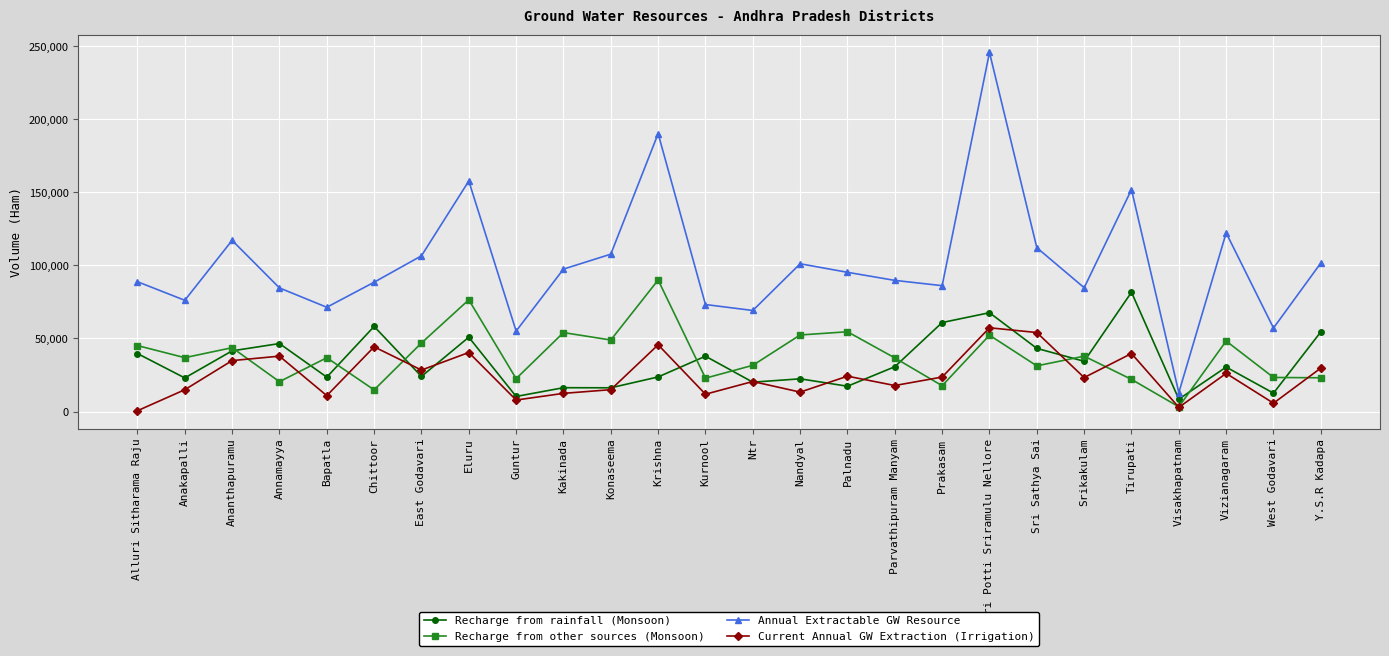

Rank the series at Krishna from highest to lowest value.

Annual Extractable GW Resource, Recharge from other sources (Monsoon), Current Annual GW Extraction (Irrigation), Recharge from rainfall (Monsoon)